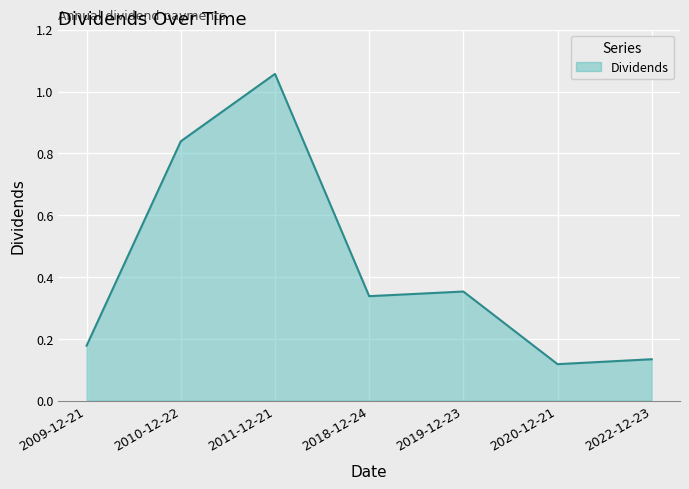

What position from the left is 2011-12-21?

3